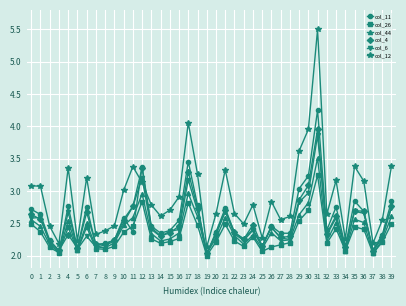

The value of col_12 at 39 is 3.4. True or false?

True